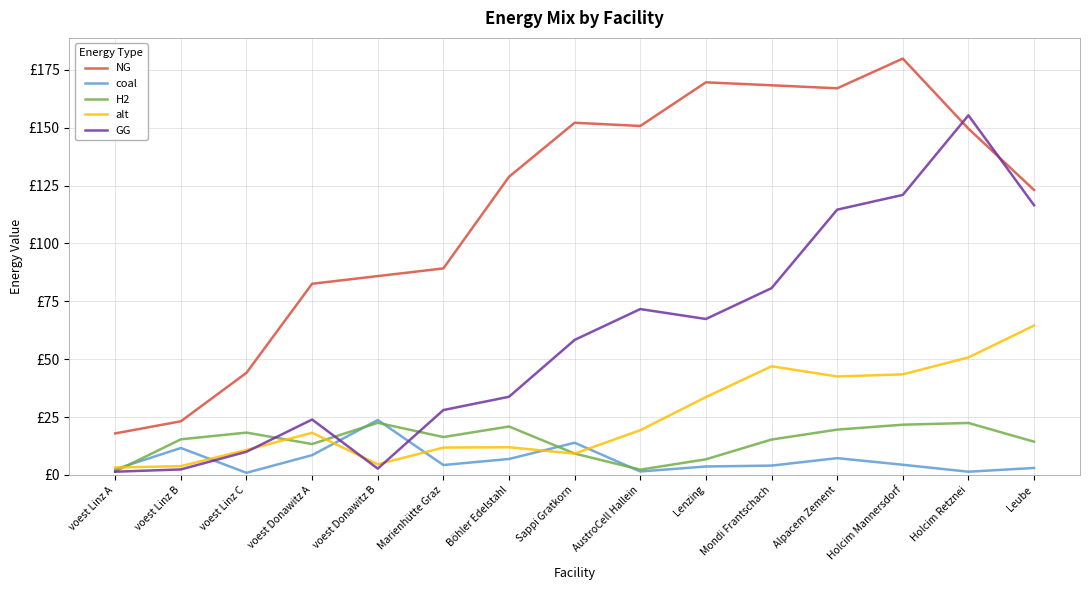

List the labels in order of GG value, largest first.

Holcim Retznei, Holcim Mannersdorf, Leube, Alpacem Zement, Mondi Frantschach, AustroCell Hallein, Lenzing, Sappi Gratkorn, Böhler Edelstahl, Marienhütte Graz, voest Donawitz A, voest Linz C, voest Donawitz B, voest Linz B, voest Linz A